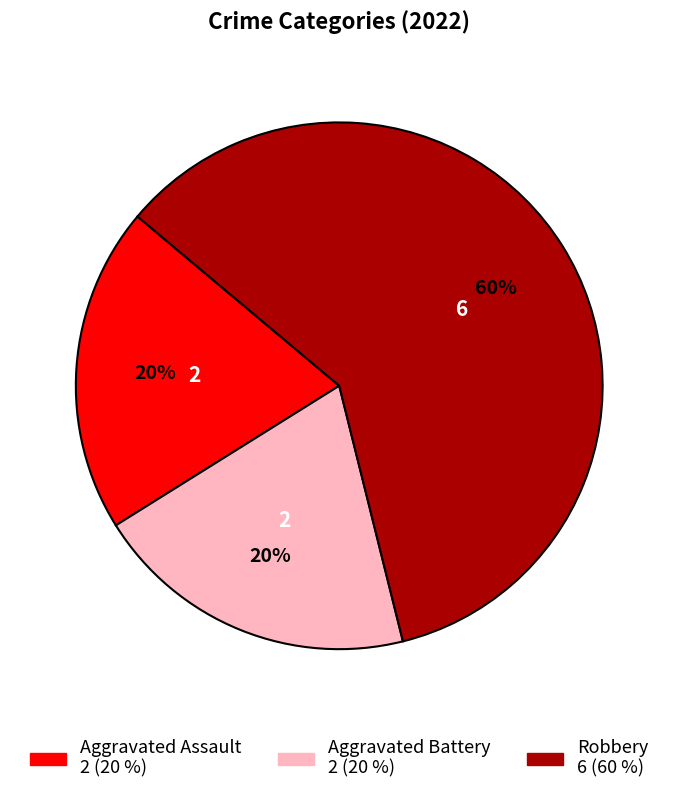

Between Robbery and Aggravated Battery, which is larger?

Robbery